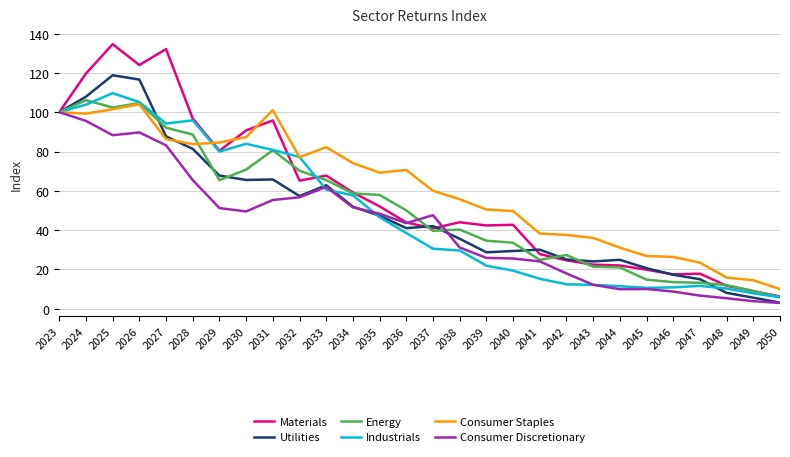

The Energy series shows 21.0 at 2044. True or false?

True